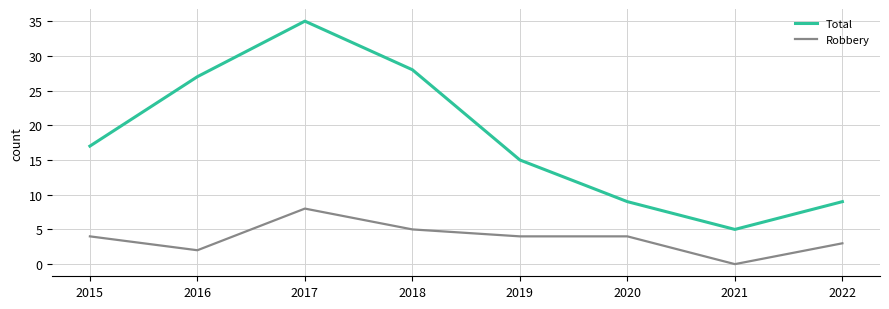

Is this an area chart (filled region under the line)?

No